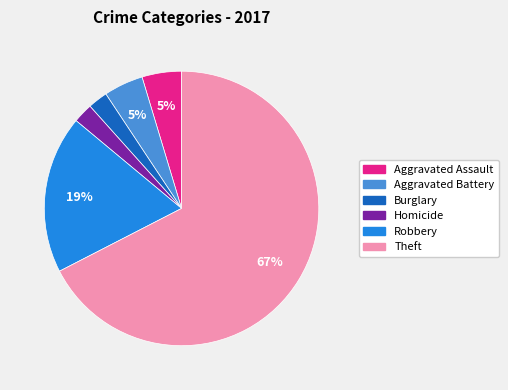

To the nearest percent, what is the average slice percentage?

17%